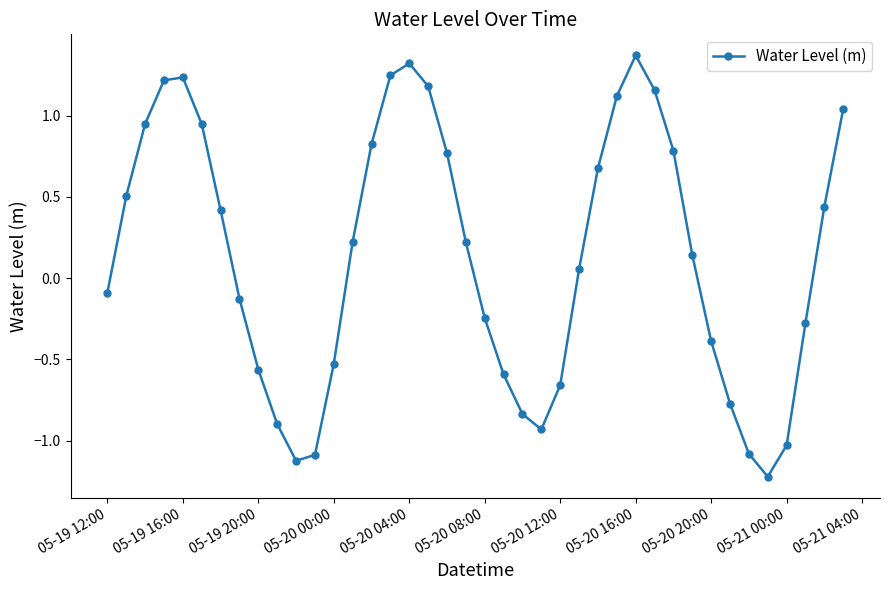

What is the difference between the maximum and minimum values?

2.6